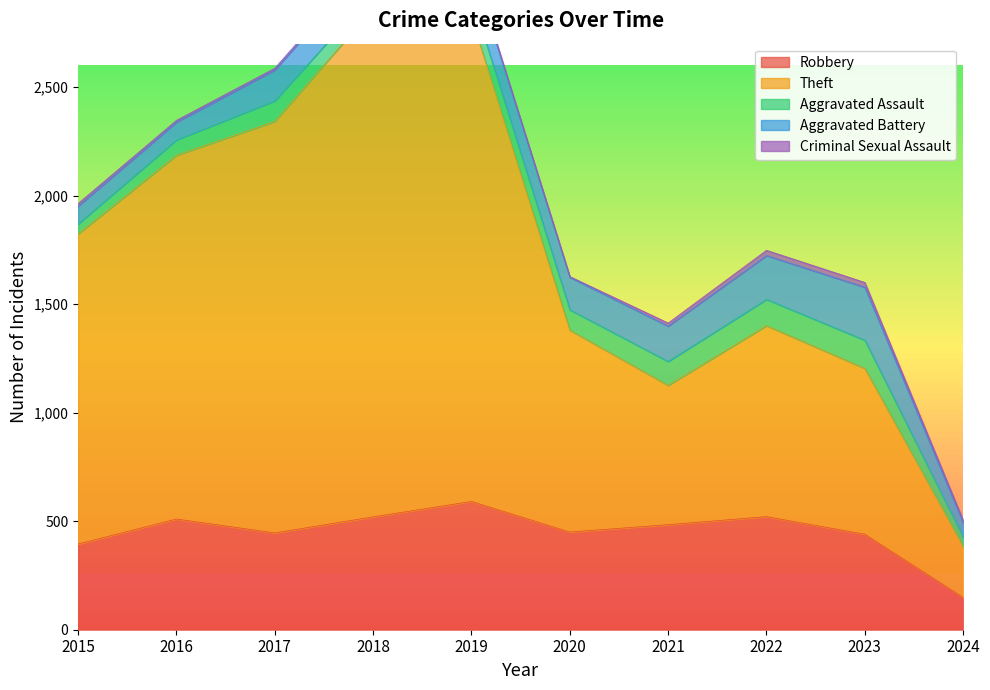

Reading left to right, list all the values displayed in this chart.

Robbery: 2015=395	2016=510	2017=446	2018=520	2019=591	2020=450	2021=484	2022=521	2023=440	2024=149
Theft: 2015=1429	2016=1676	2017=1896	2018=2342	2019=2230	2020=930	2021=642	2022=880	2023=764	2024=235
Aggravated Assault: 2015=46	2016=71	2017=95	2018=77	2019=98	2020=94	2021=110	2022=121	2023=130	2024=43
Aggravated Battery: 2015=82	2016=82	2017=142	2018=152	2019=148	2020=150	2021=163	2022=202	2023=244	2024=67
Criminal Sexual Assault: 2015=12	2016=8	2017=8	2018=11	2019=8	2020=3	2021=14	2022=24	2023=22	2024=11